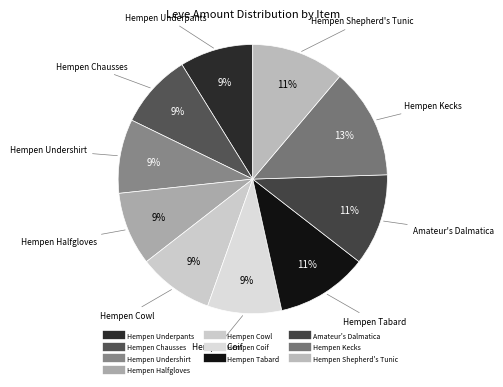

Which category has the biggest portion of the pie?

Hempen Kecks